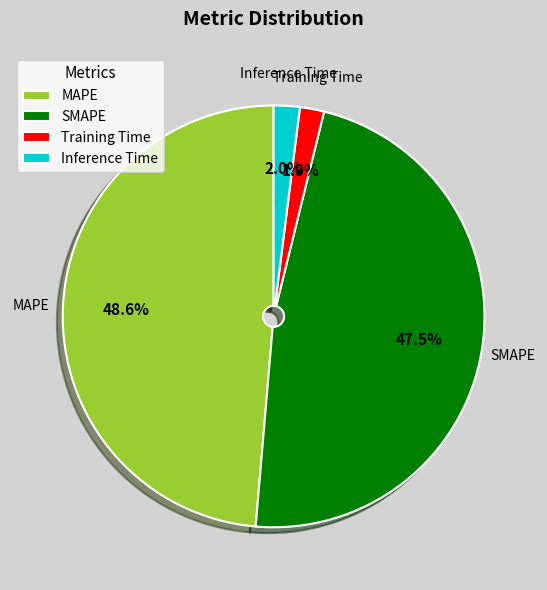

Which has a higher value, SMAPE or Inference Time?

SMAPE